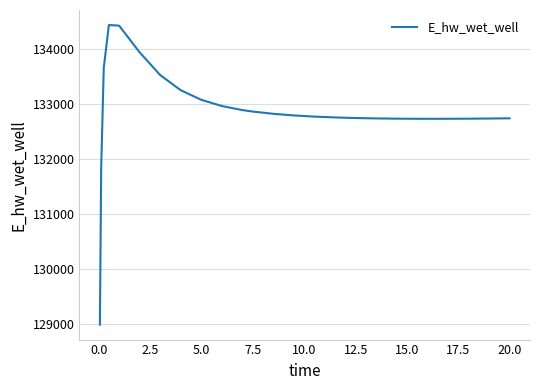

What is the greatest value displayed?

134429.0